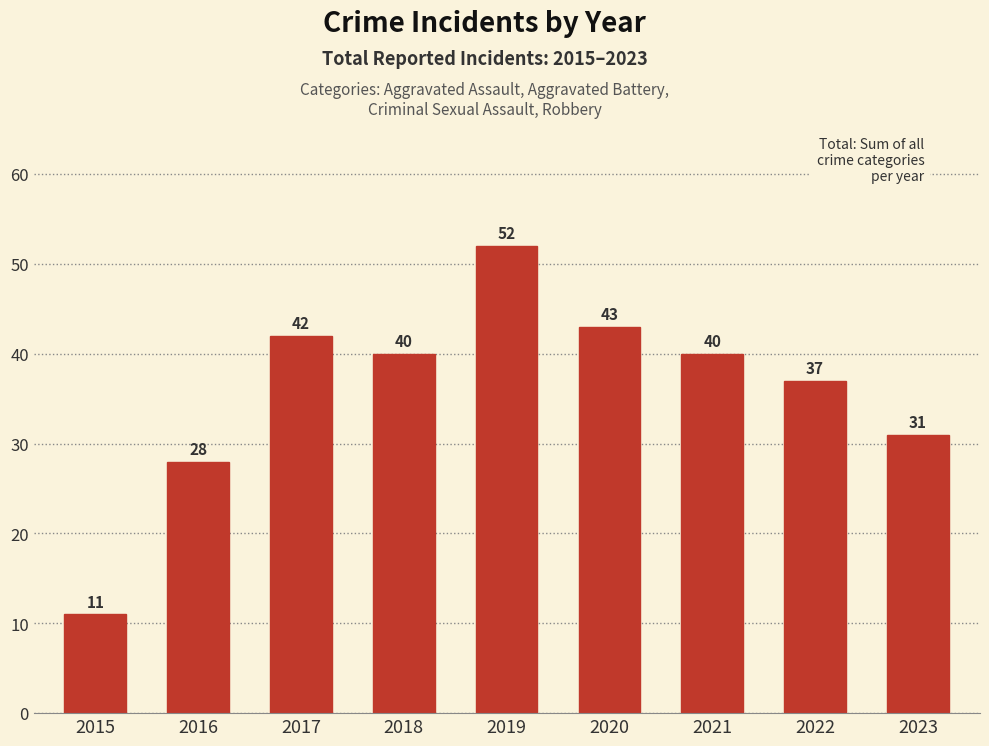

True or false: the data shows 28 at 2016.

True